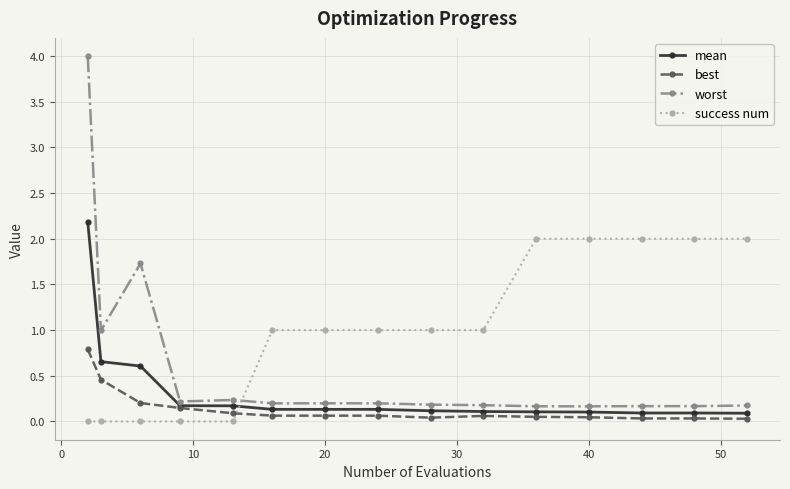

List the series in order of their overall mean, lowest first.

best, mean, worst, success num